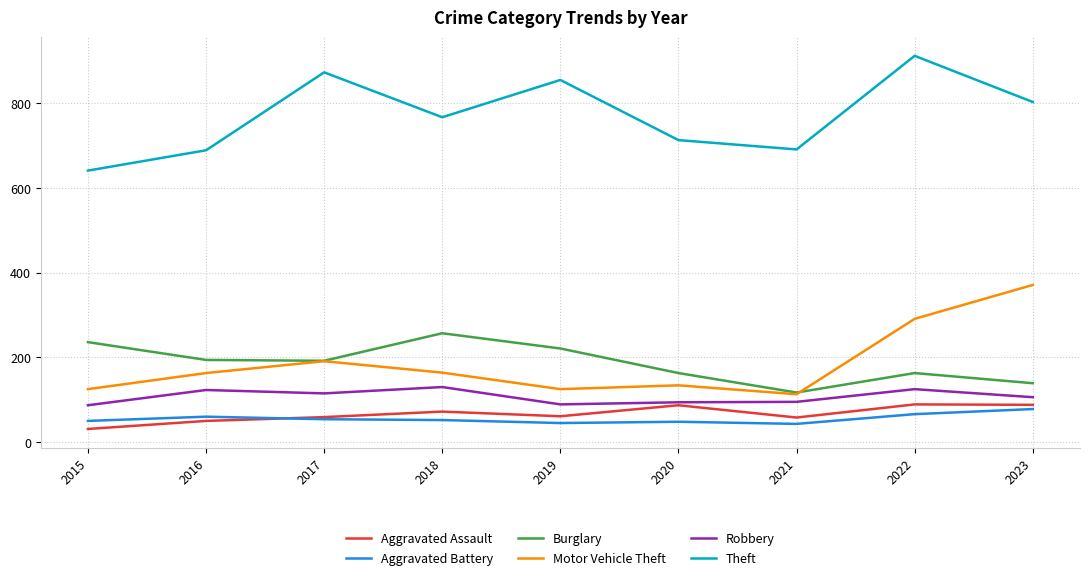

Read the Motor Vehicle Theft value at 2018, to the nearest 50.

150